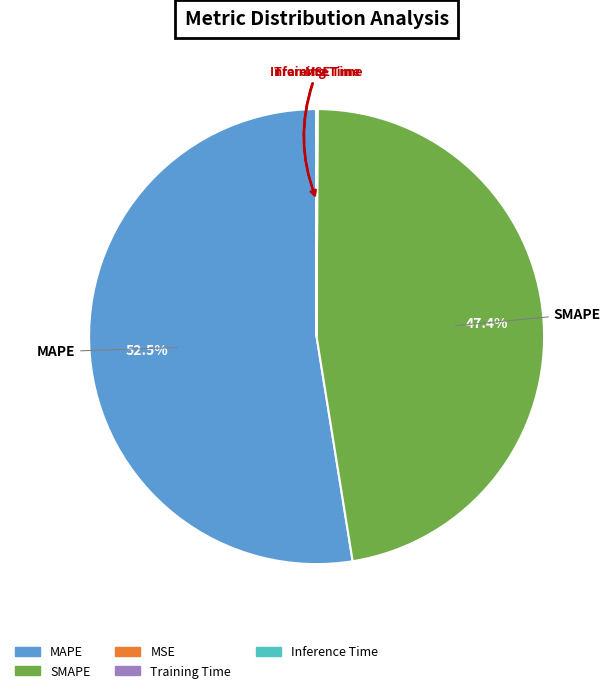

Which slice is the largest?

MAPE